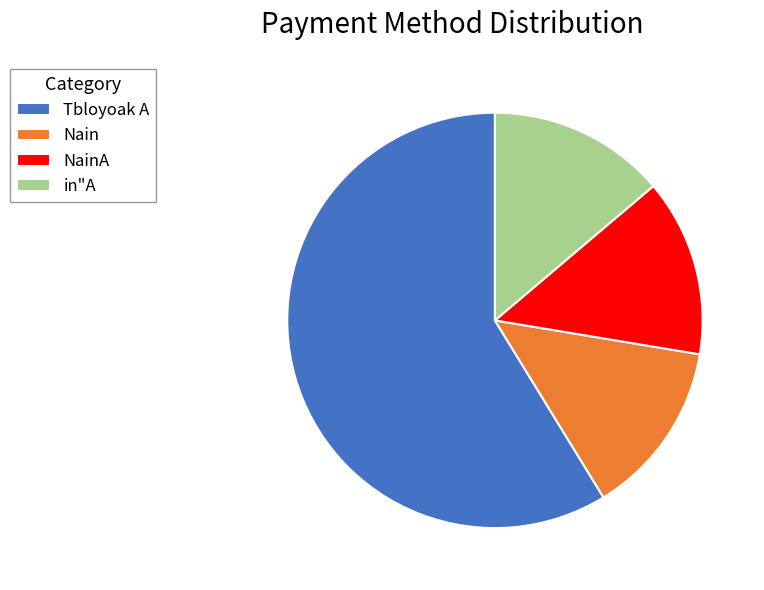

Which slice is the largest?

Tbloyoak A